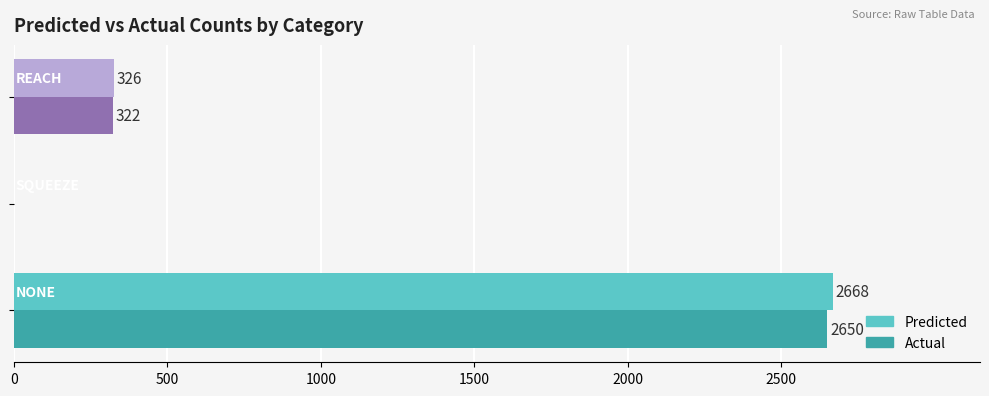

What is the sum of all Predicted values?

2994